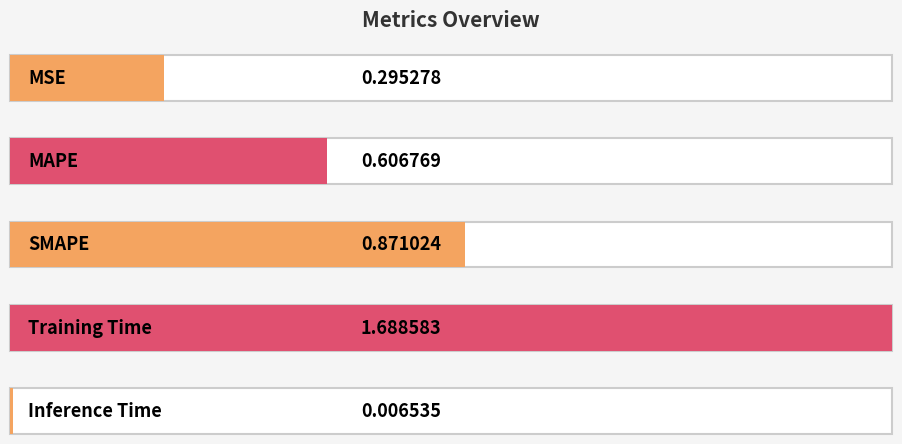

What is the change in value from MSE to Training Time?

+1.4